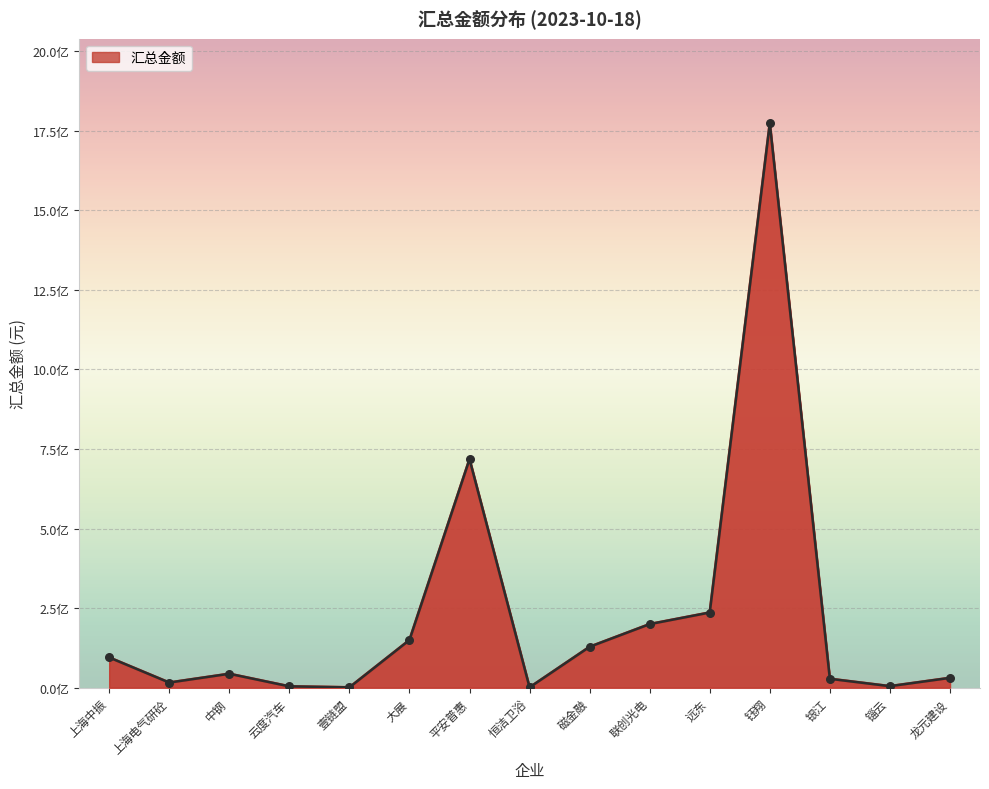

What is the change in value from 联创光电 to 银江?

-171918632.1